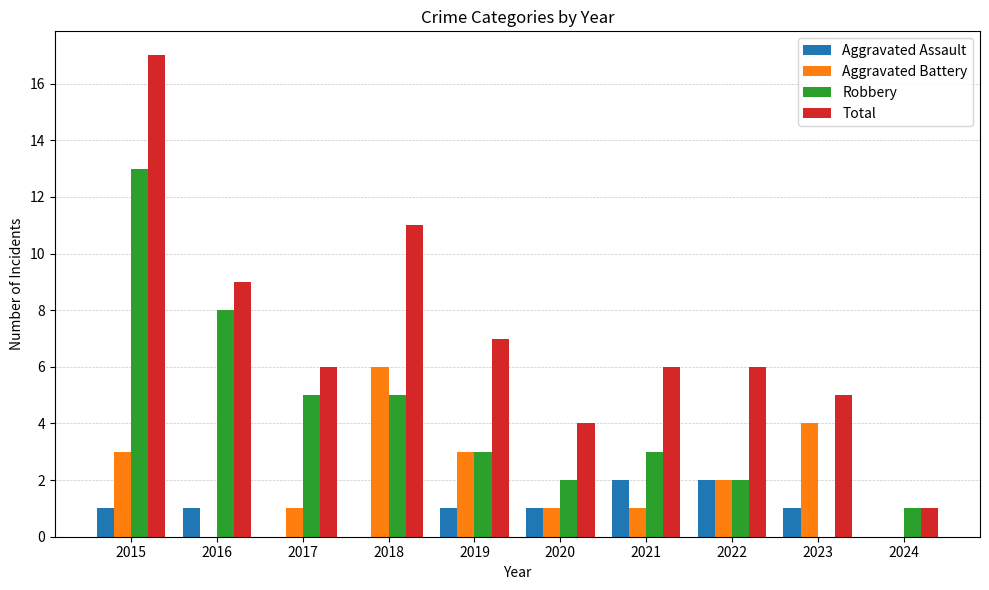

What is the total value across all series at 2017?

12